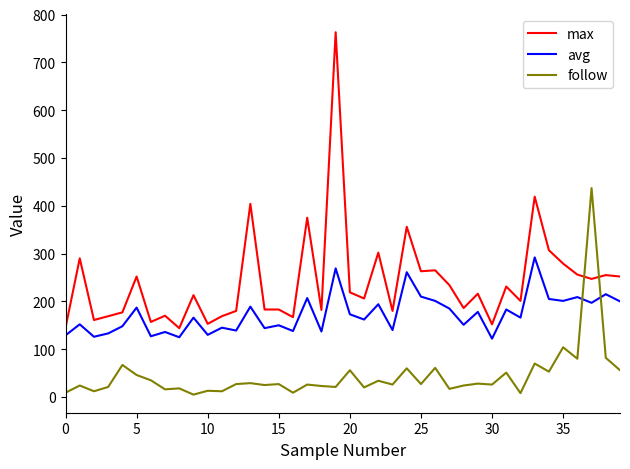

How many lines are shown in the chart?

3